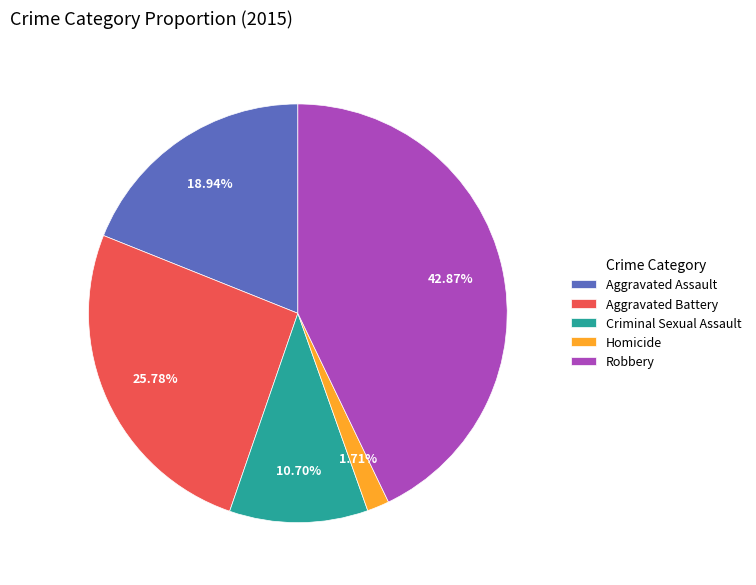

What is the ratio of the value at Robbery to the value at Homicide?

25.1